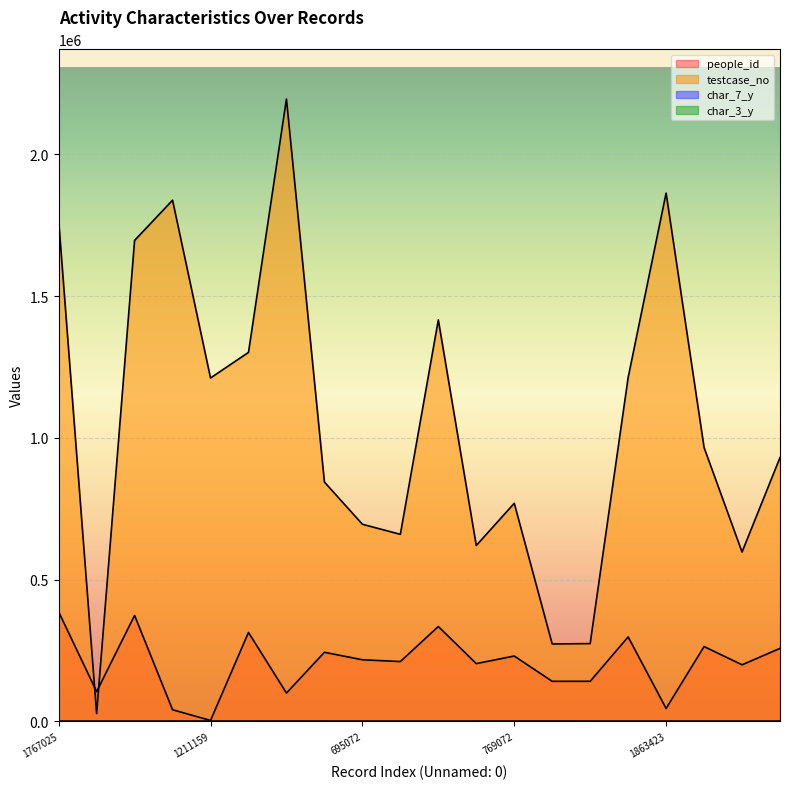

How many data points in char_3_y are less than 5?

8